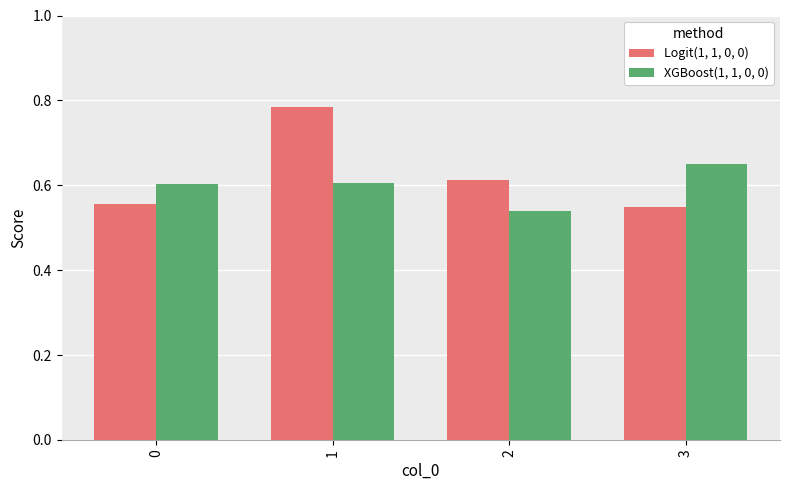

Between 1 and 3, which series saw the biggest shift?

Logit(1, 1, 0, 0)